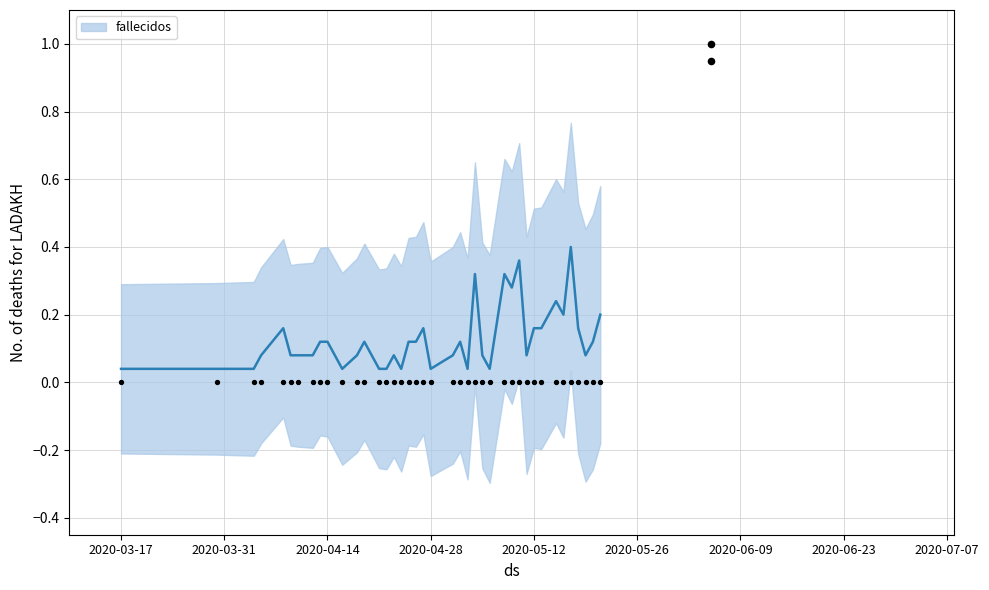

Which has a higher value, 2020-05-04 or 2020-05-15?

2020-05-04